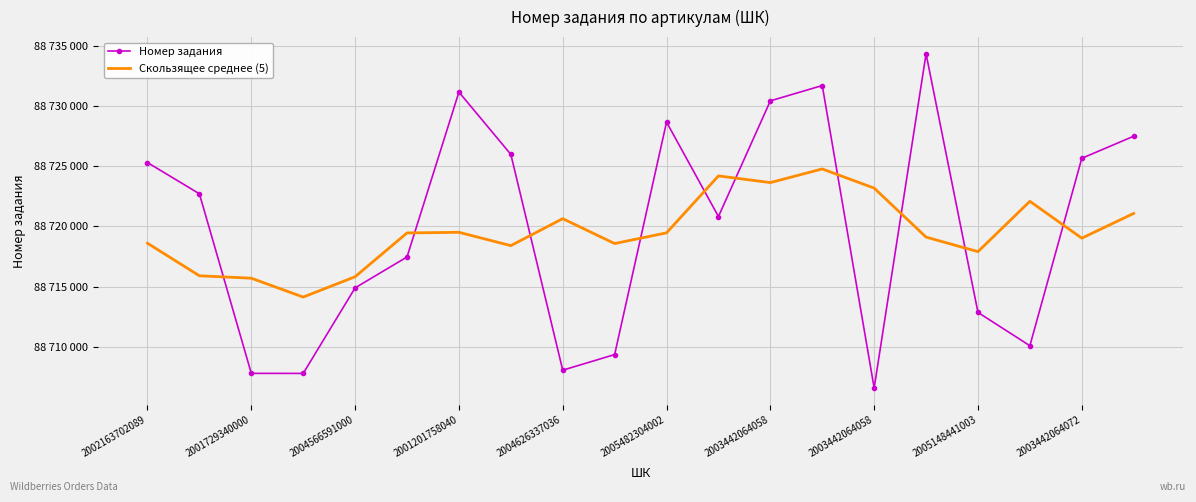

Rank the series by their maximum value, from highest to lowest.

Номер задания, Скользящее среднее (5)